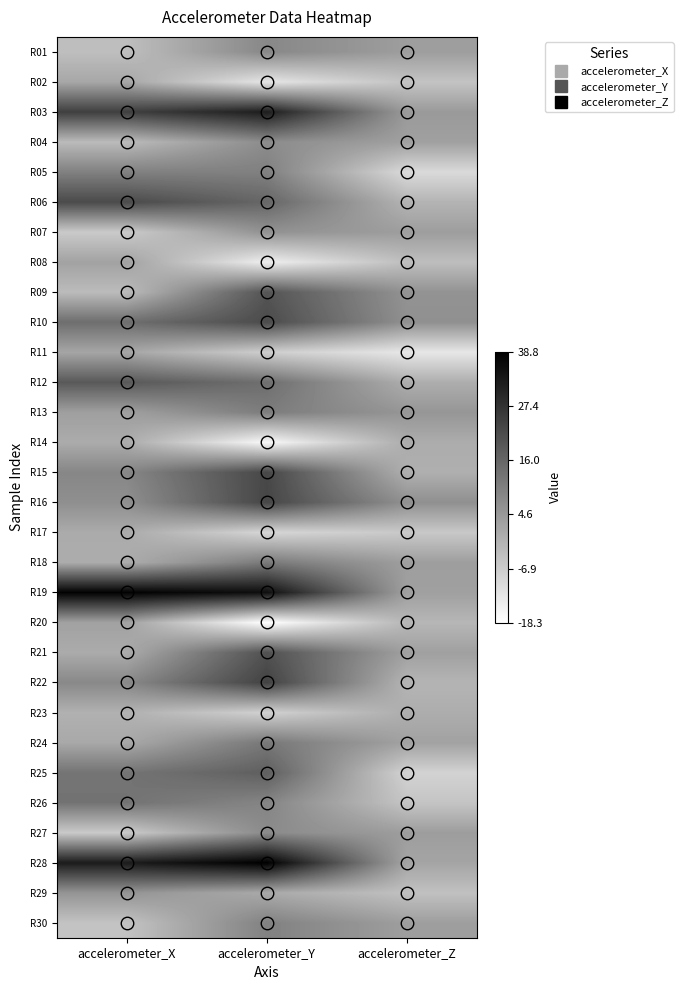

List the series in order of their peak value, highest first.

R28, R19, R03, R22, R16, R15, R06, R10, R21, R09, R12, R25, R26, R24, R18, R13, R05, R30, R01, R27, R04, R07, R29, R20, R08, R11, R02, R17, R14, R23